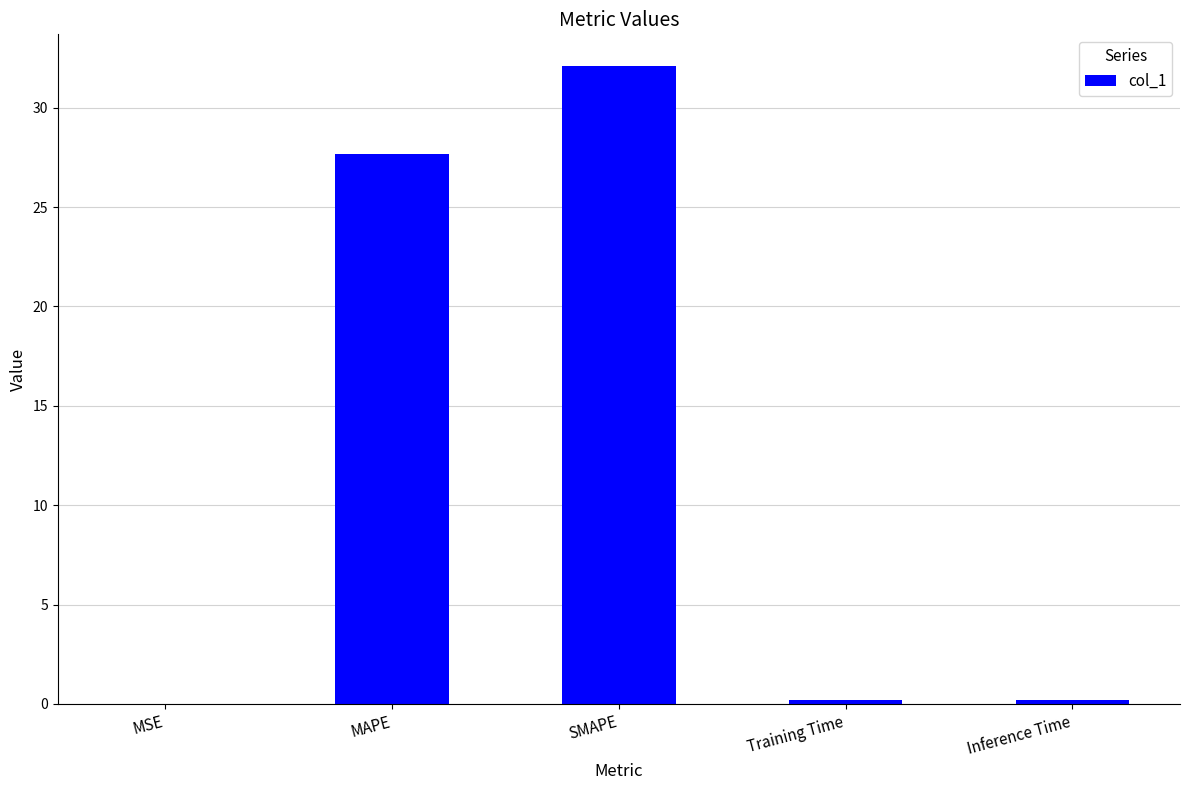

What is the change in value from MSE to Training Time?

+0.2